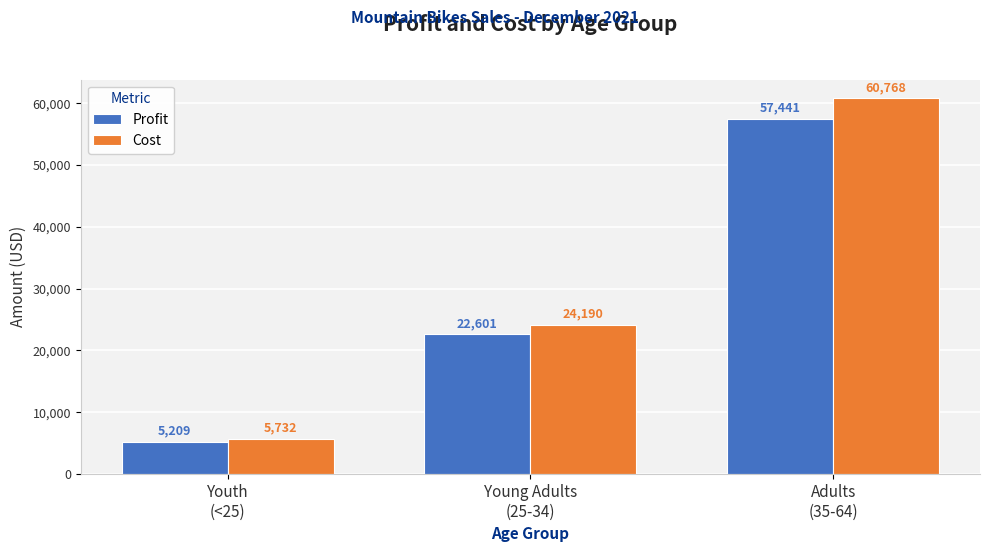

Read the Cost value at Youth
(<25).

5732